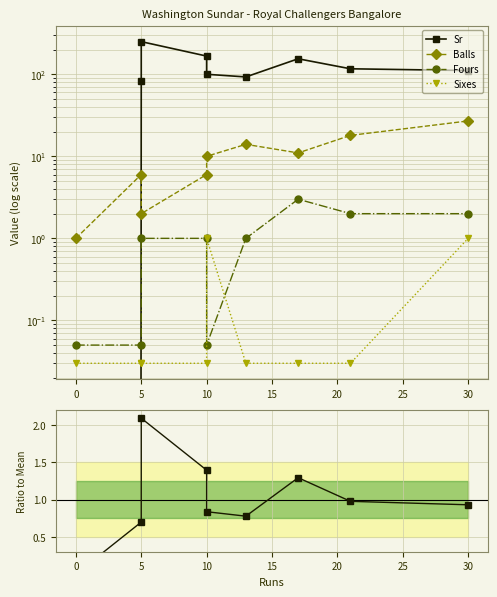

Between 5 and 30, which series saw the biggest shift?

Sr